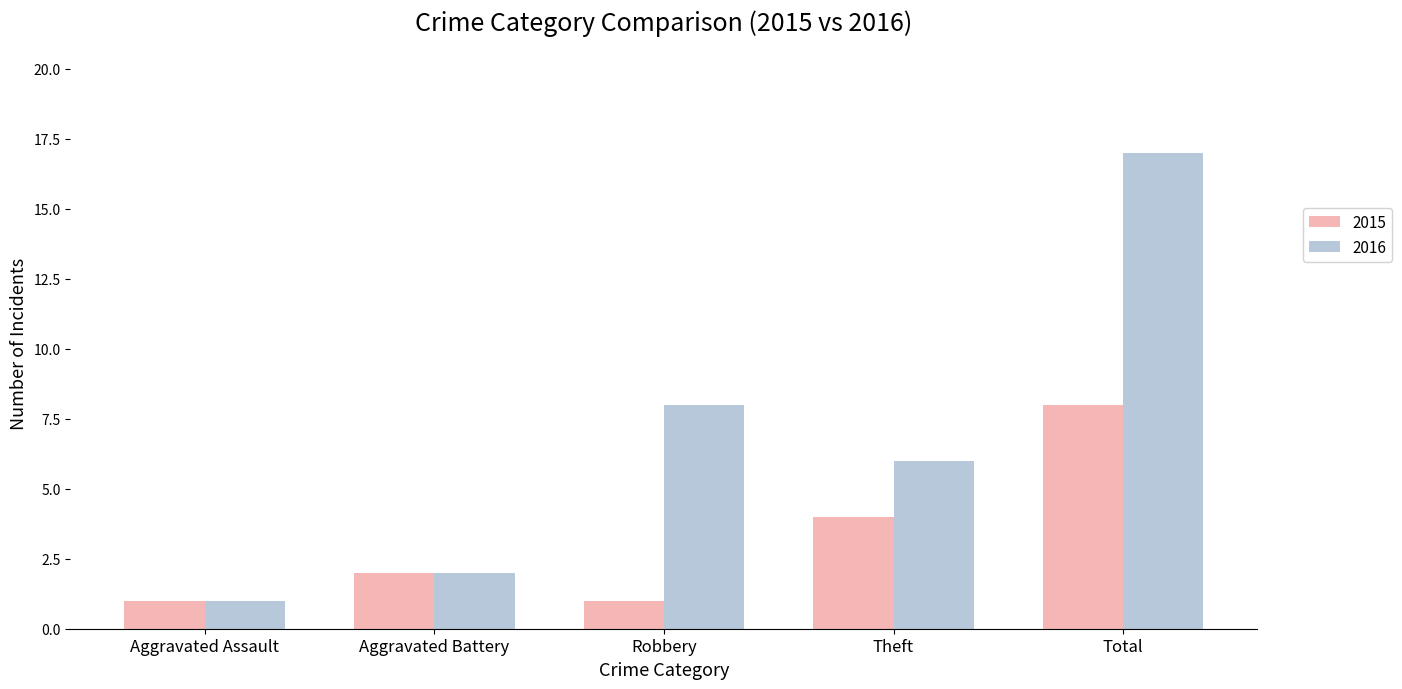

What is the sum of all 2016 values?

34